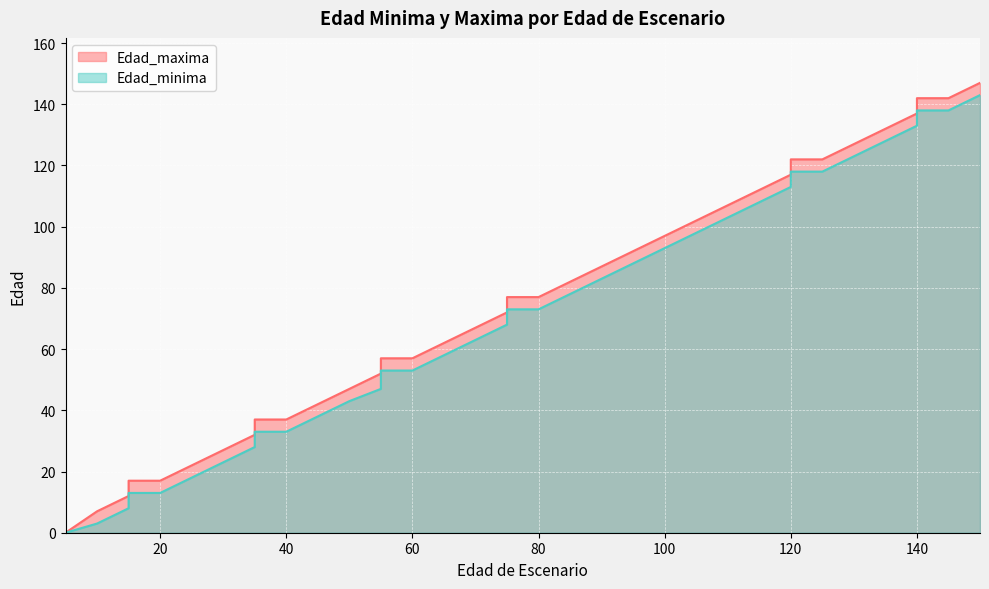

What is the difference between the highest and lowest values at 75?

4